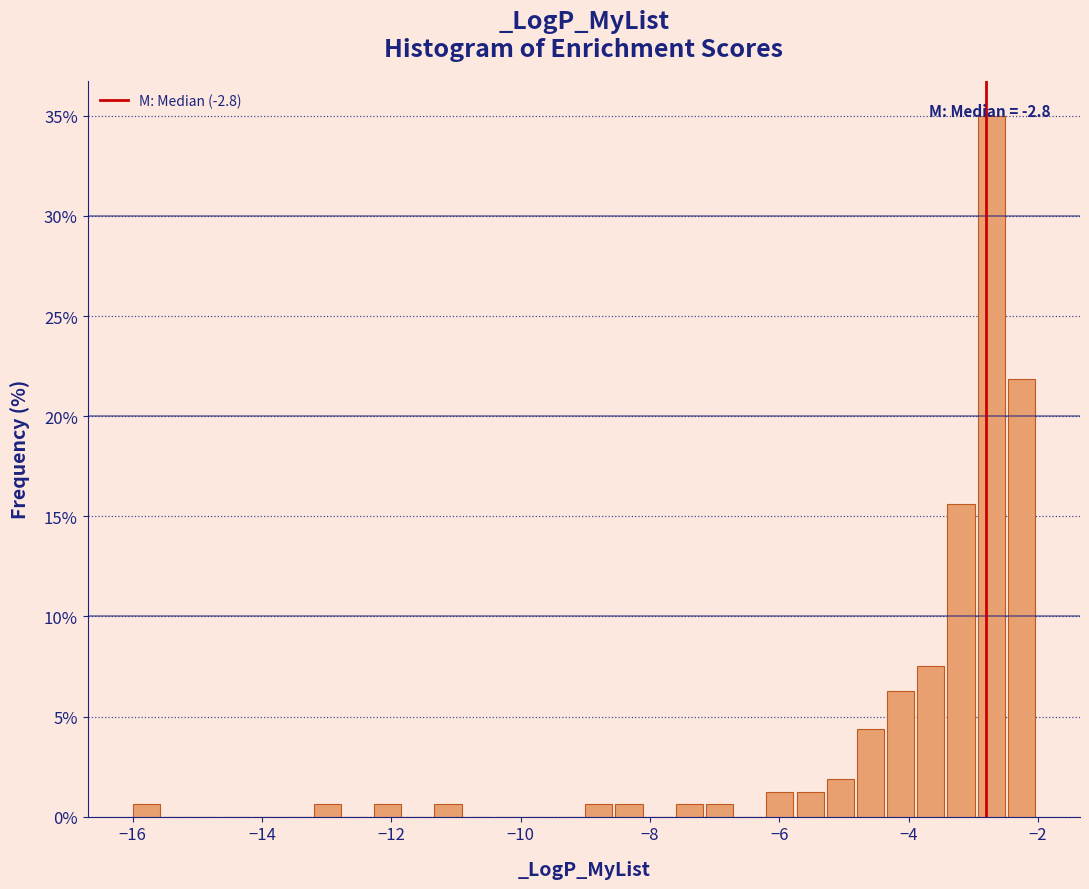

Read against the x-axis, roughly where is the centre of the tallest bar?

-2.8